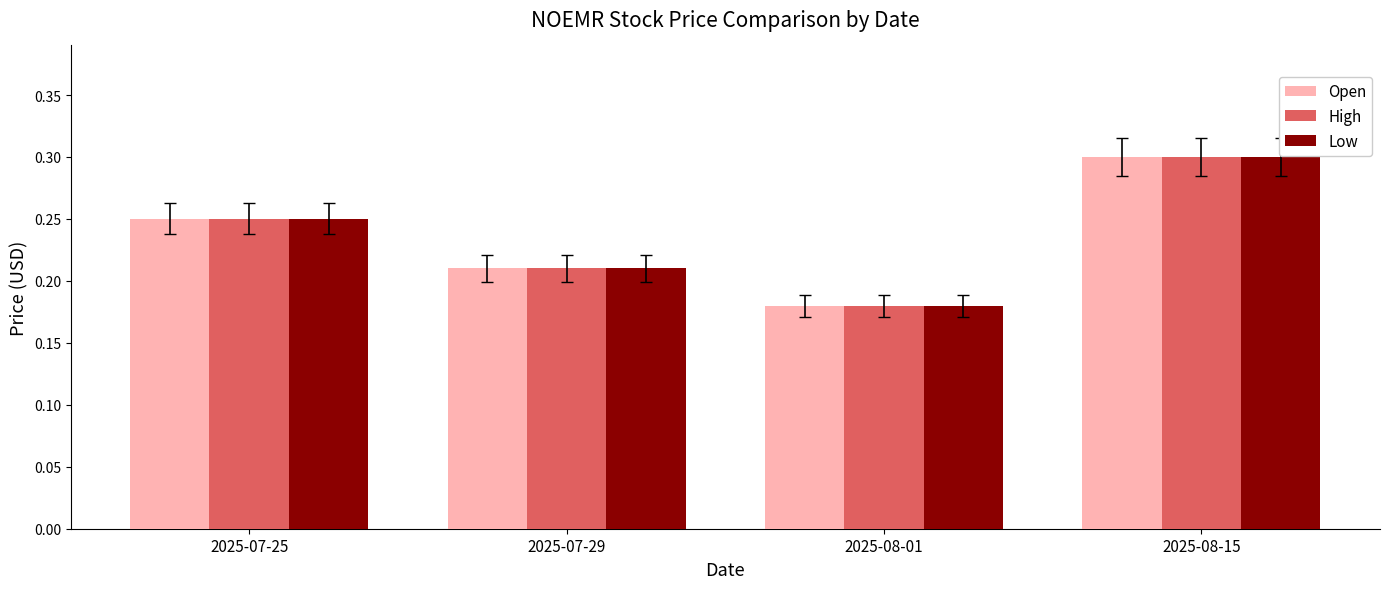

At how many categories does at least one series exceed 0?

4